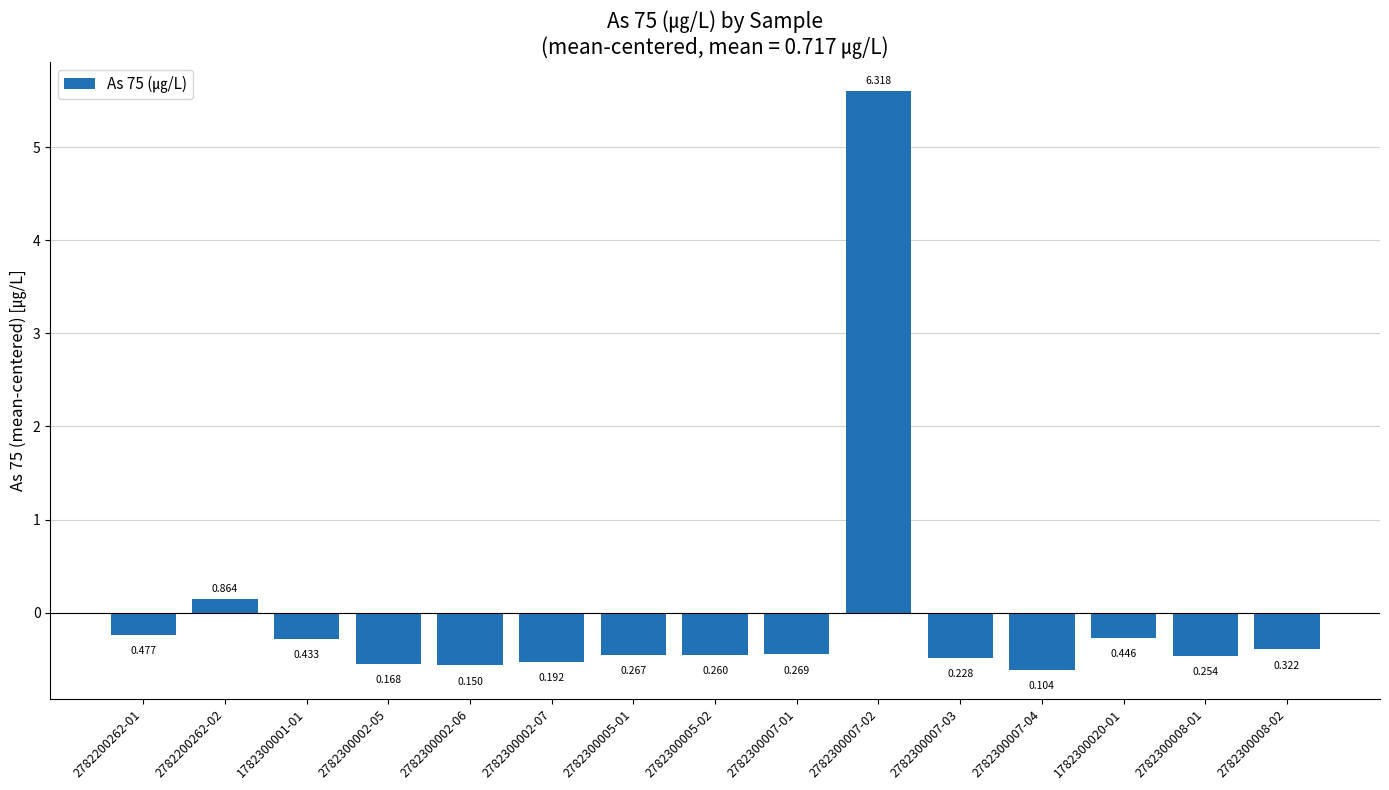

Rank the categories by value from highest to lowest.

2782300007-02, 2782200262-02, 2782200262-01, 1782300020-01, 1782300001-01, 2782300008-02, 2782300007-01, 2782300005-01, 2782300005-02, 2782300008-01, 2782300007-03, 2782300002-07, 2782300002-05, 2782300002-06, 2782300007-04